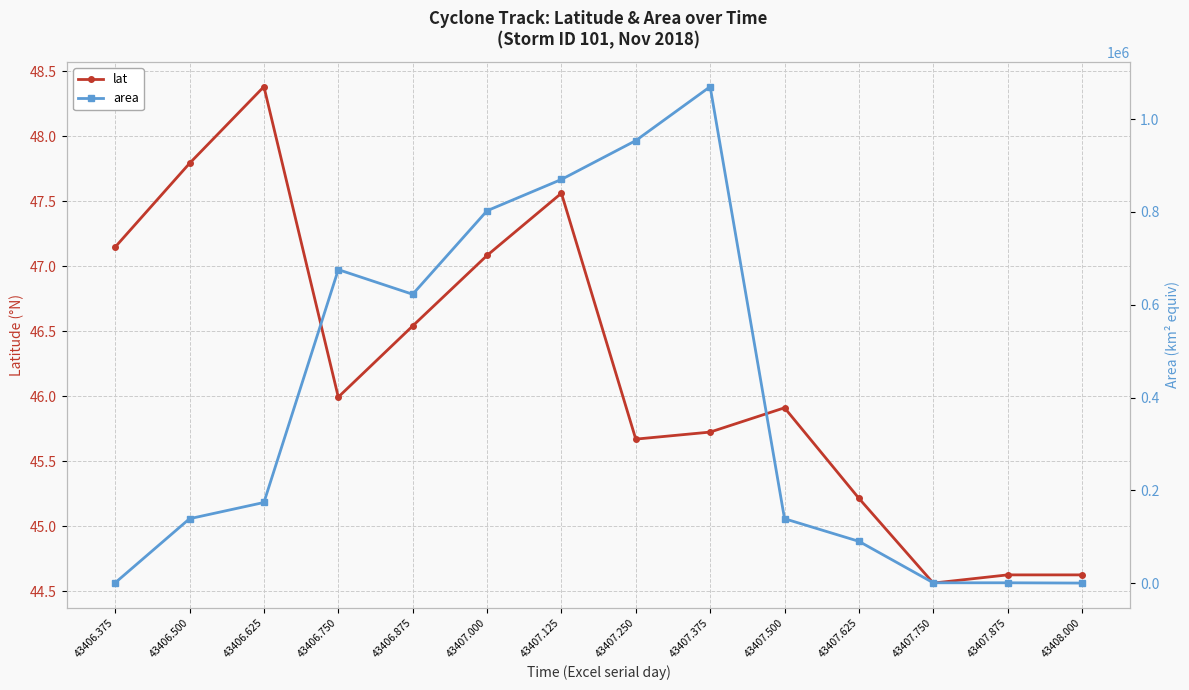

Reading left to right, list all the values displayed in this chart.

lat: 43406.375=47.1	43406.500=47.8	43406.625=48.4	43406.750=46.0	43406.875=46.5	43407.000=47.1	43407.125=47.6	43407.250=45.7	43407.375=45.7	43407.500=45.9	43407.625=45.2	43407.750=44.6	43407.875=44.6	43408.000=44.6
area: 43406.375=625.0	43406.500=138750.0	43406.625=173750.0	43406.750=675625.0	43406.875=622500.0	43407.000=802500.0	43407.125=870000.0	43407.250=953750.0	43407.375=1070000.0	43407.500=138750.0	43407.625=90000.0	43407.750=625.0	43407.875=625.0	43408.000=0.0